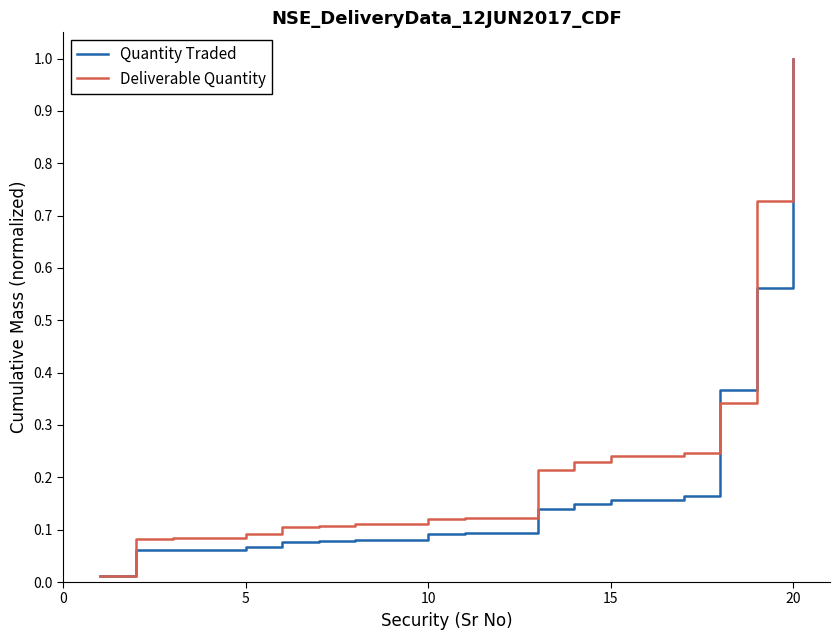

Which series has the widest spread of values?

Quantity Traded